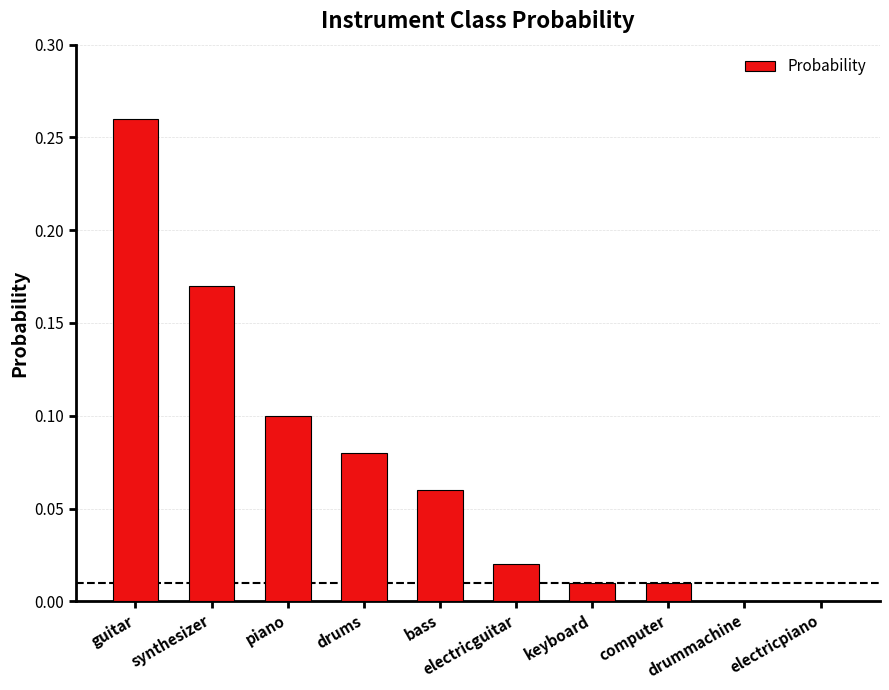

What is the sum of all values?

0.7